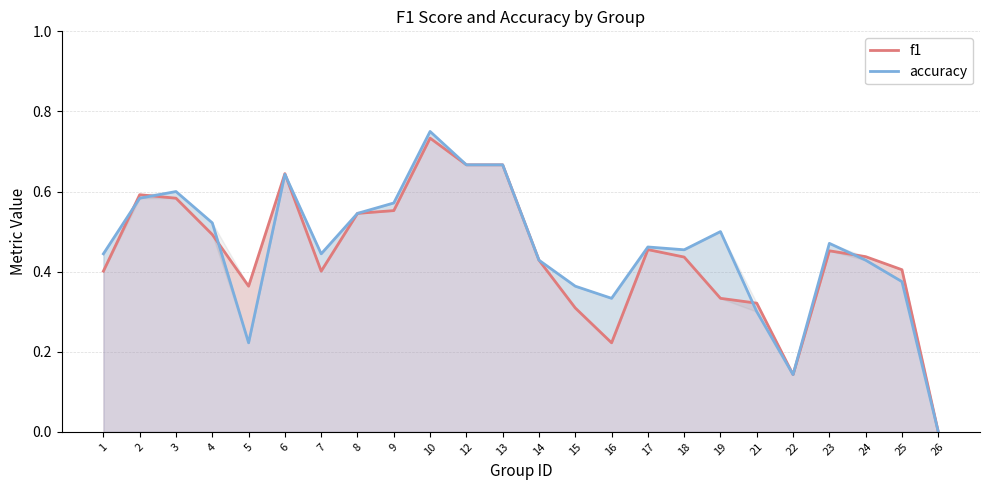

Is the value of f1 at 23 greater than the value of accuracy at 9?

No